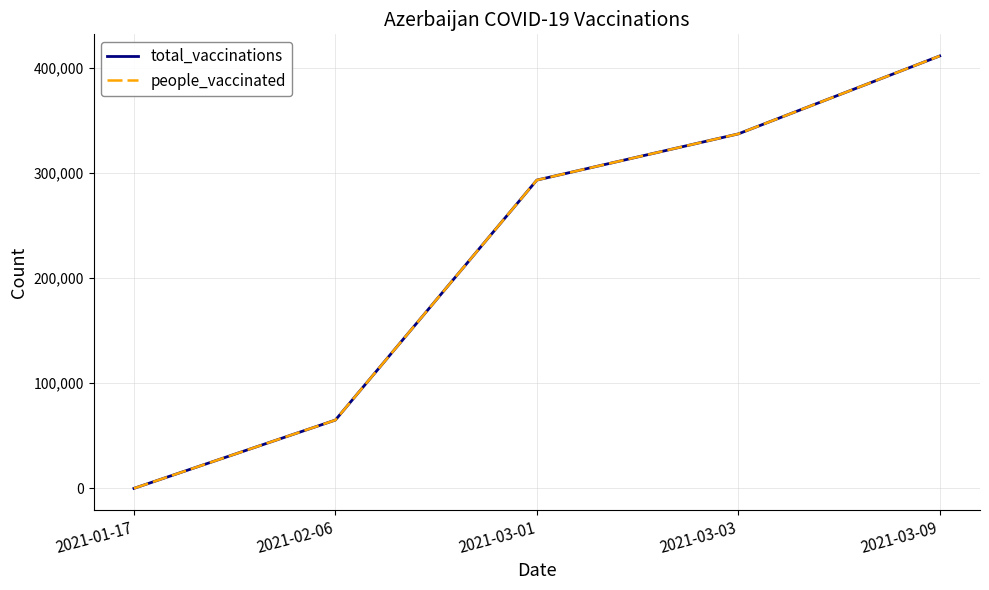

Does the chart have visible grid lines?

Yes